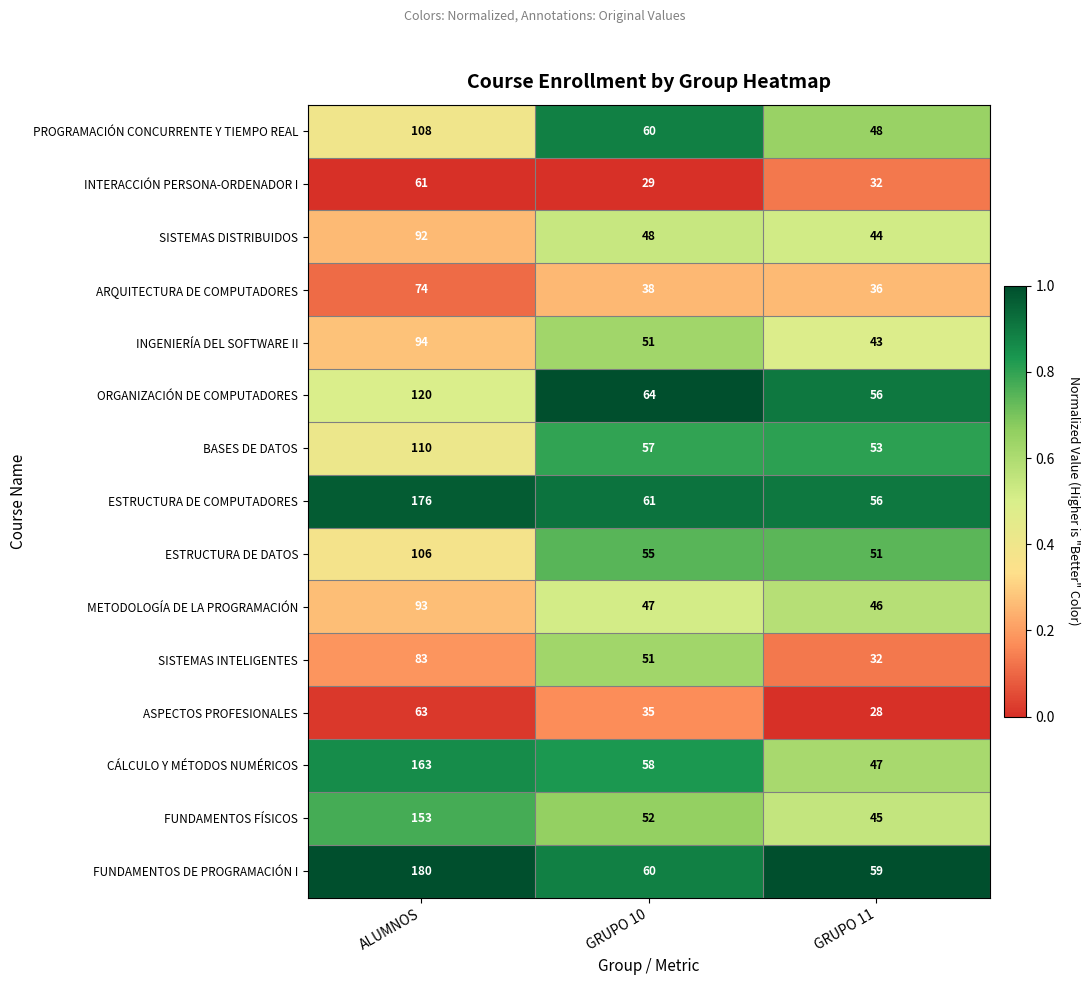

At which label does PROGRAMACIÓN CONCURRENTE Y TIEMPO REAL first exceed 60?

ALUMNOS